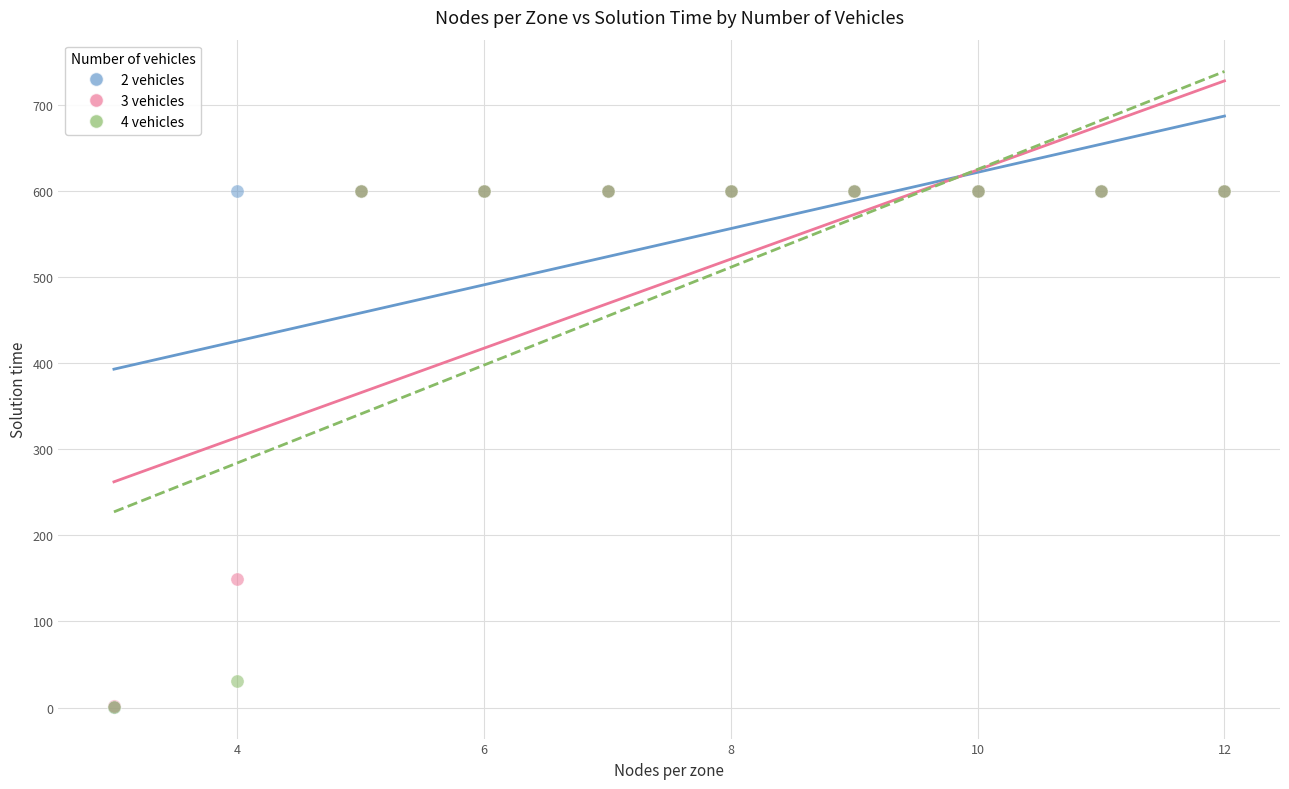

What are all the series names shown in the legend?

2 vehicles, 3 vehicles, 4 vehicles